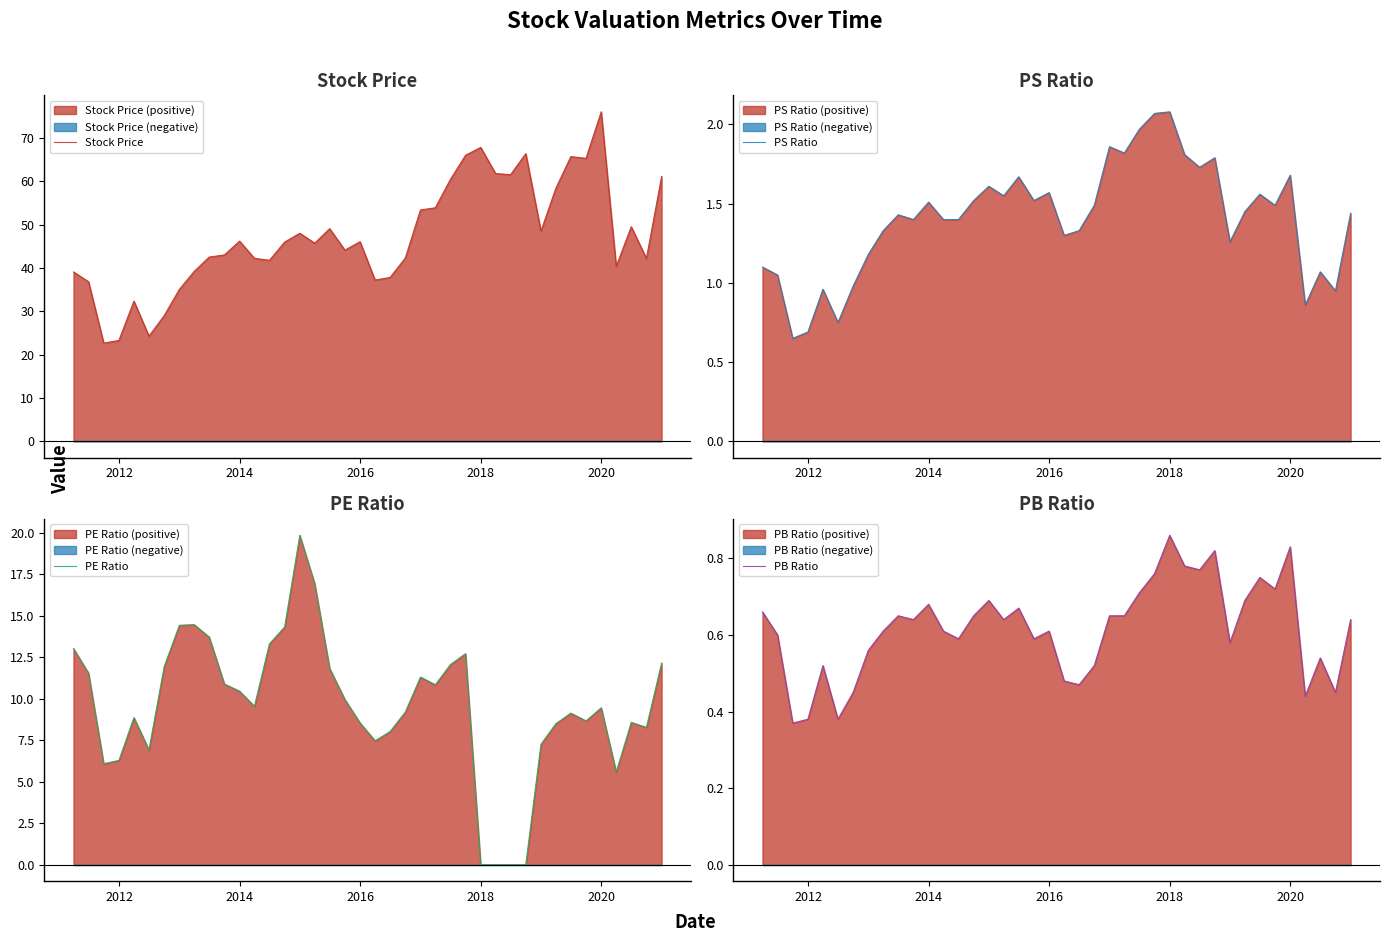

What is the highest value of the PE Ratio series?

19.9